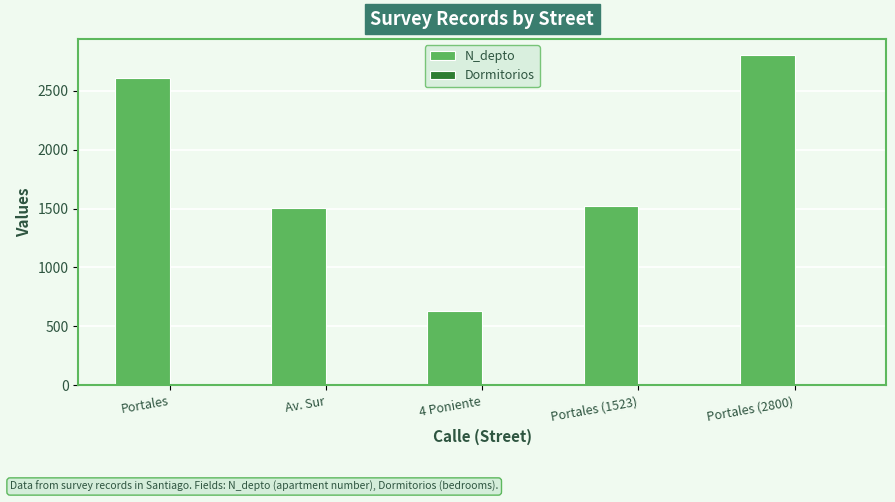

Is it true that N_depto equals 1042 at Portales (2800)?

False